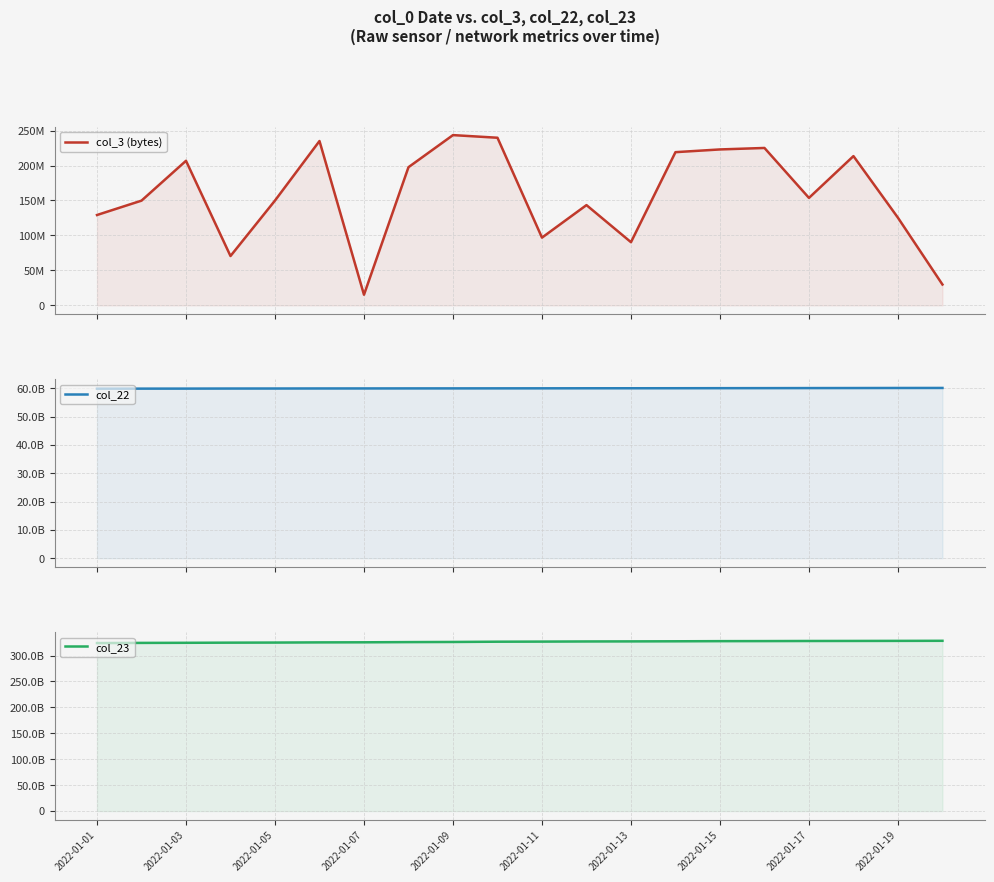

At 17, list the series in order from smallest to largest.

col_3 (bytes), col_22, col_23